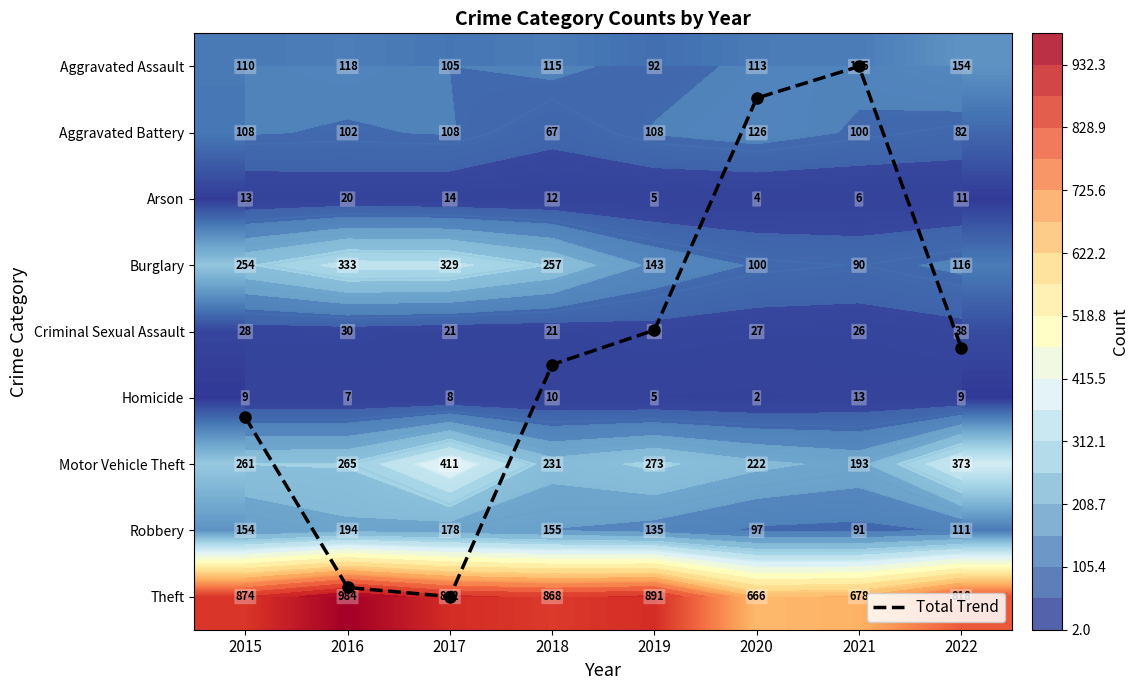

Is the value of Homicide at 2022 greater than the value of Aggravated Battery at 2022?

No